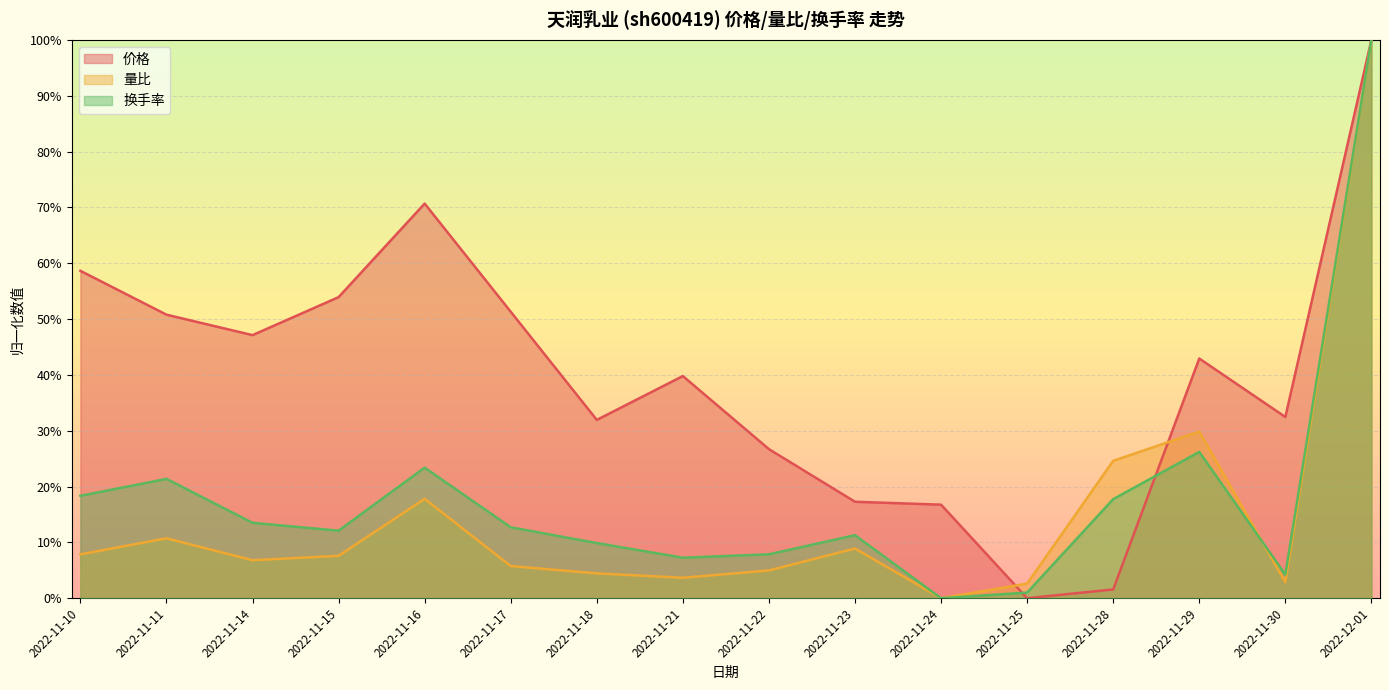

Between 2022-11-25 and 2022-11-15, which is larger?

2022-11-15